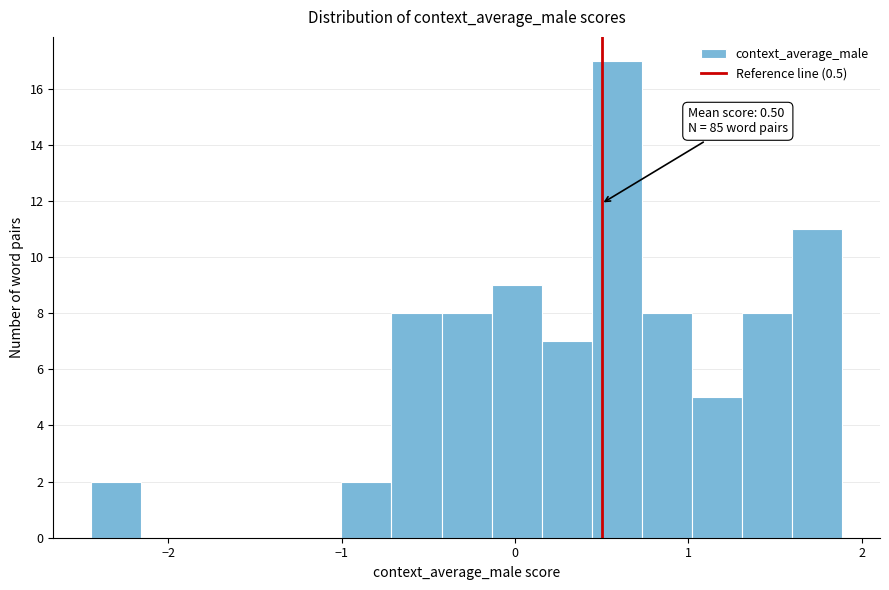

Read against the x-axis, roughly where is the centre of the tallest bar?

0.6